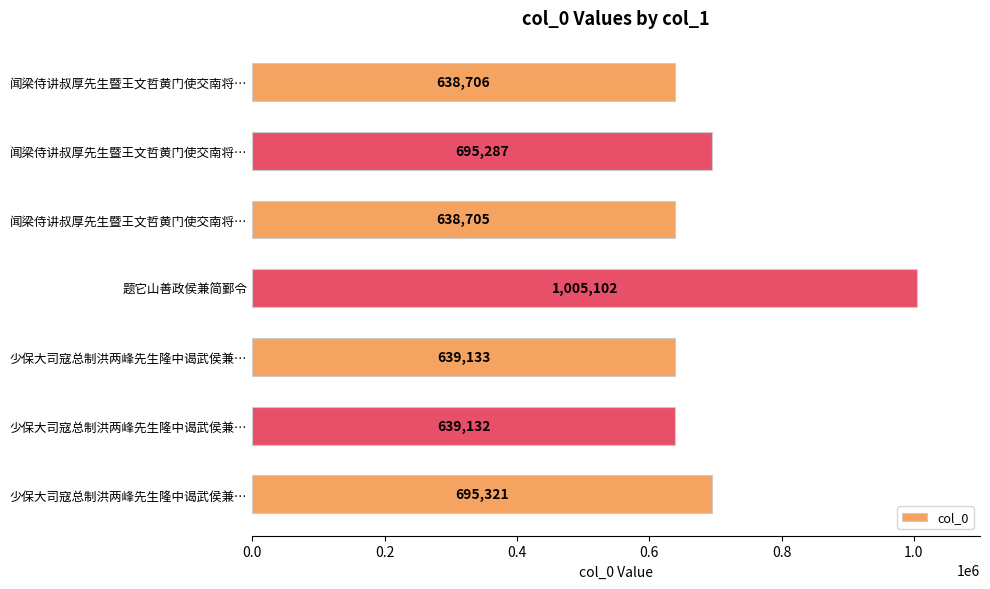

How many values are below 639133?

3